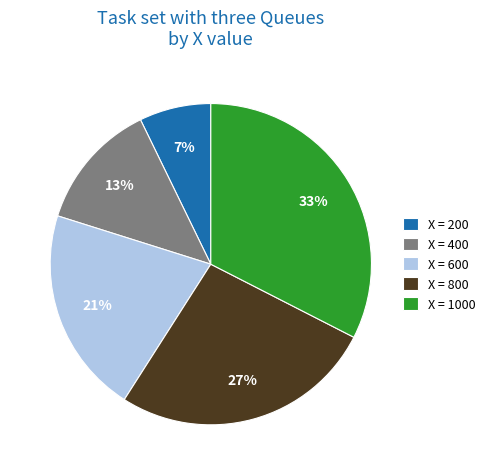

To the nearest percent, what percentage of the pie is X = 600?

21%